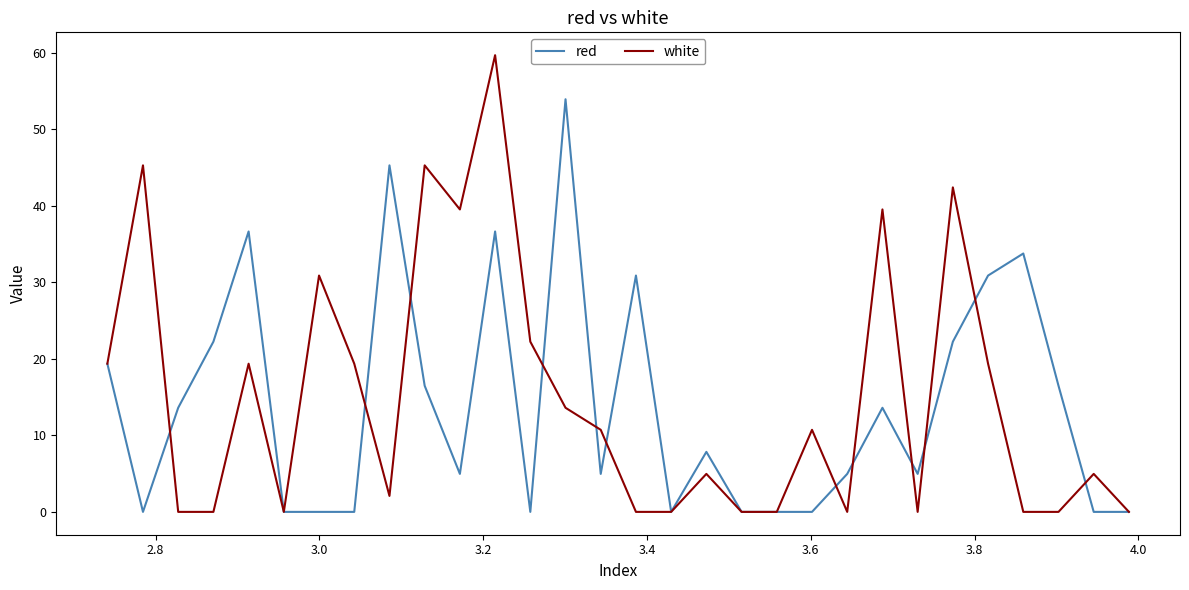

What is the maximum value shown in the chart?

59.7